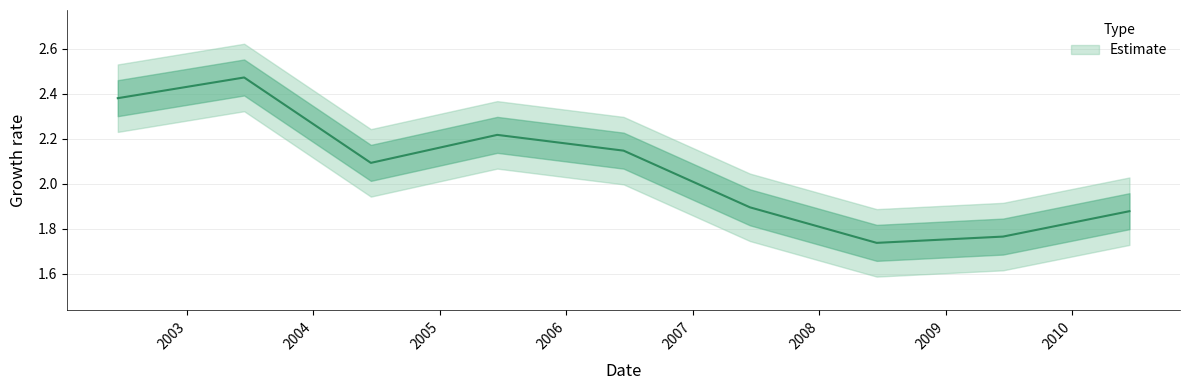

Approximately how many times larger is the value at 2009-06-15 compared to 2005-06-15?

0.8